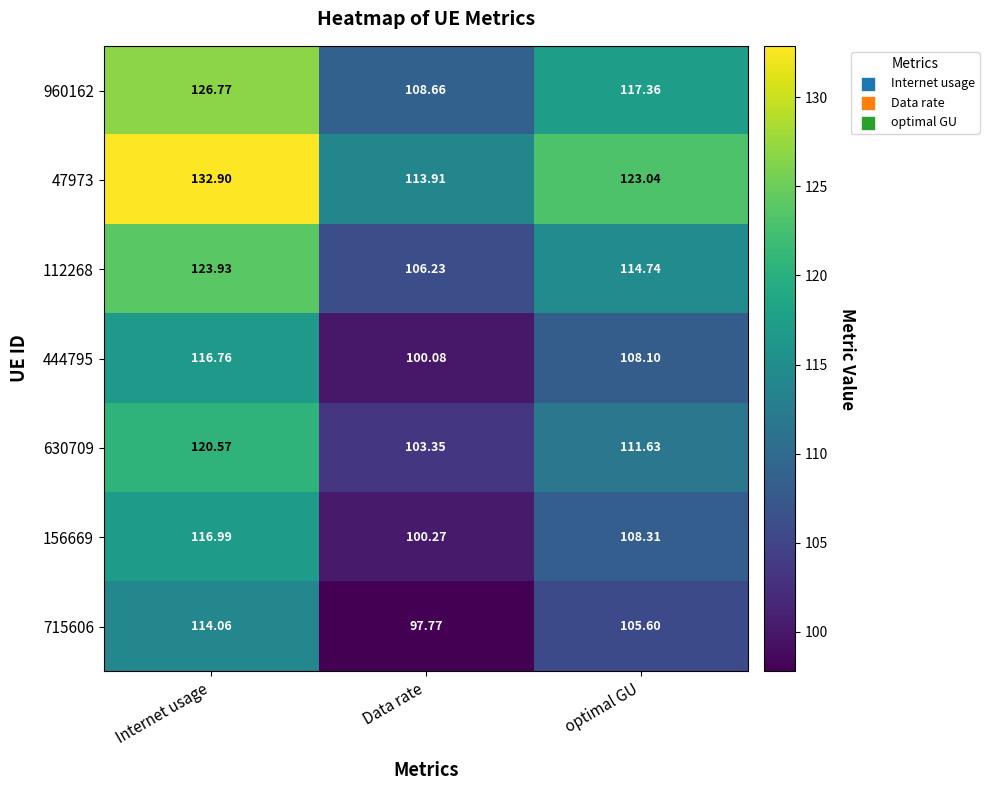

How many data points in 715606 are above 105?

2